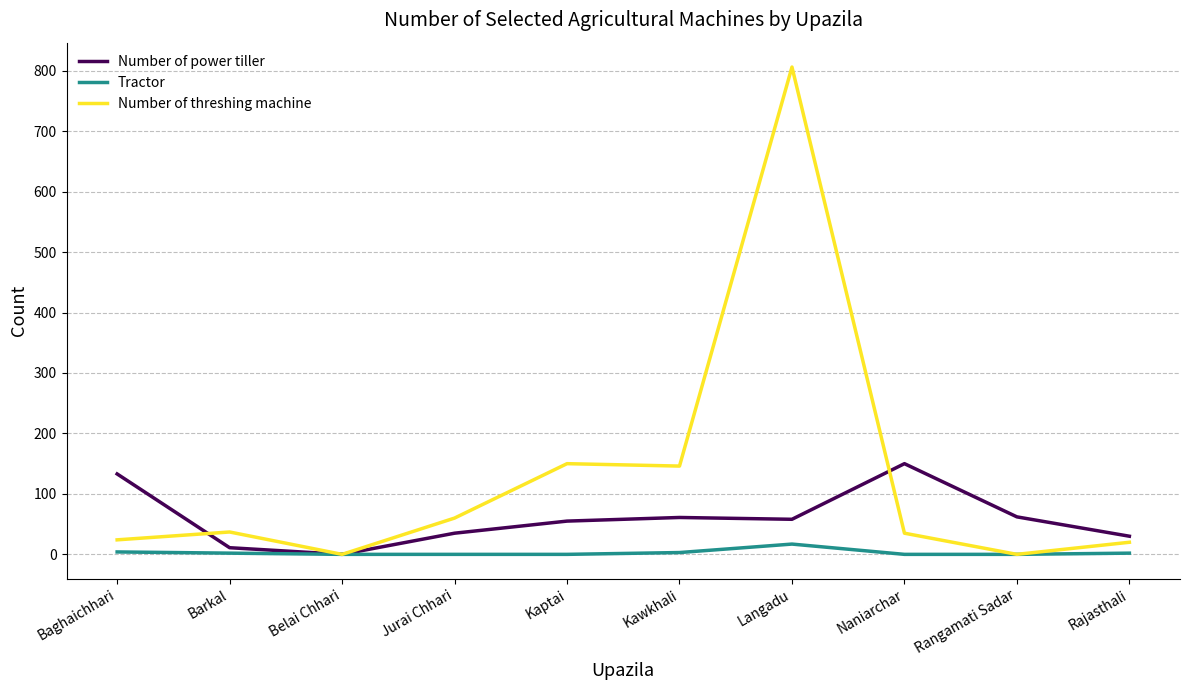

What are all the series names shown in the legend?

Number of power tiller, Tractor, Number of threshing machine